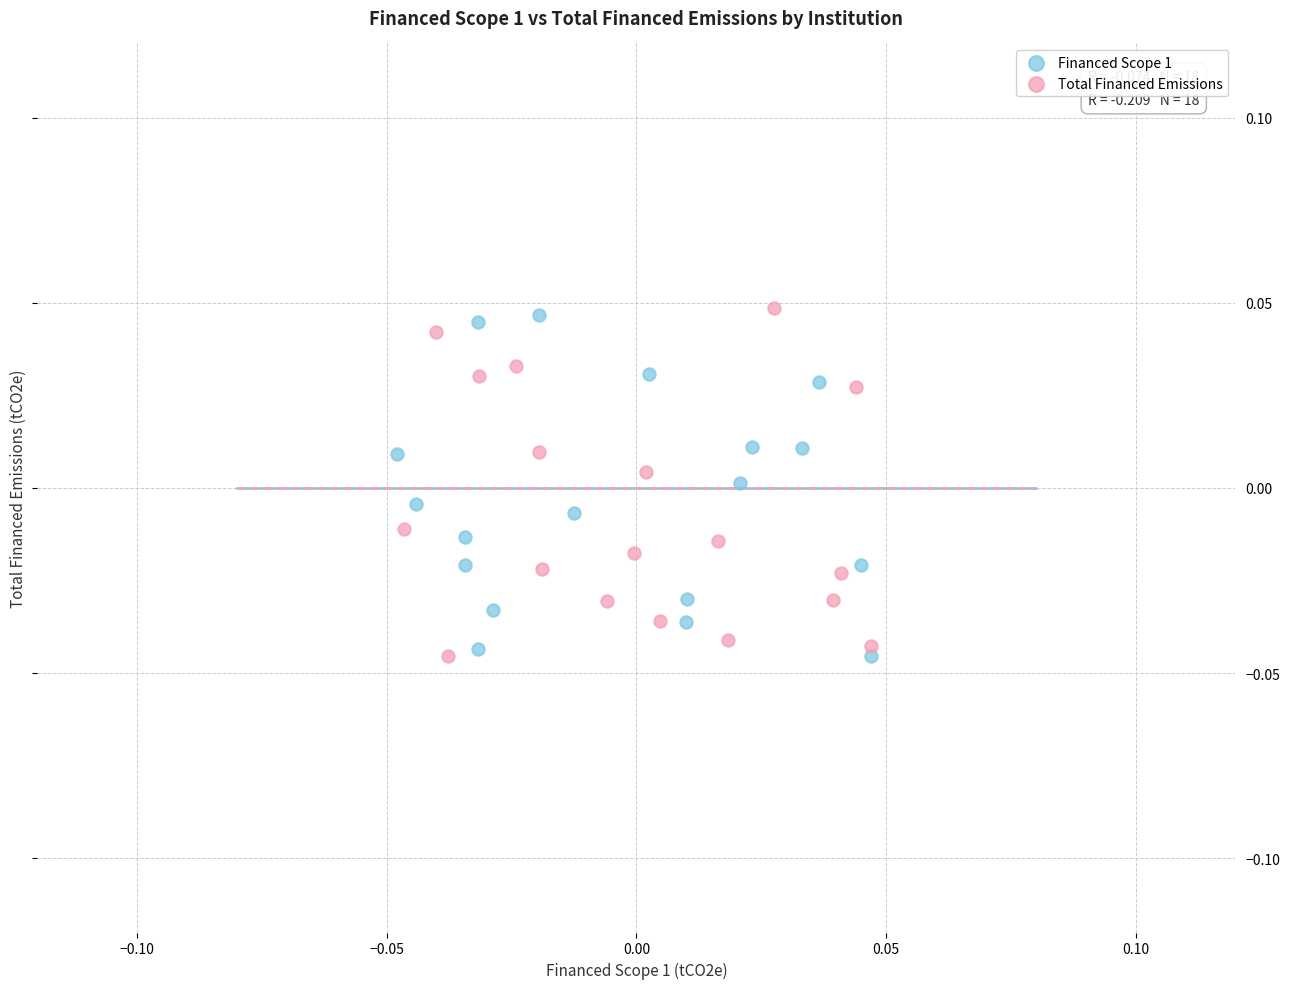

What are all the series names shown in the legend?

Financed Scope 1, Total Financed Emissions